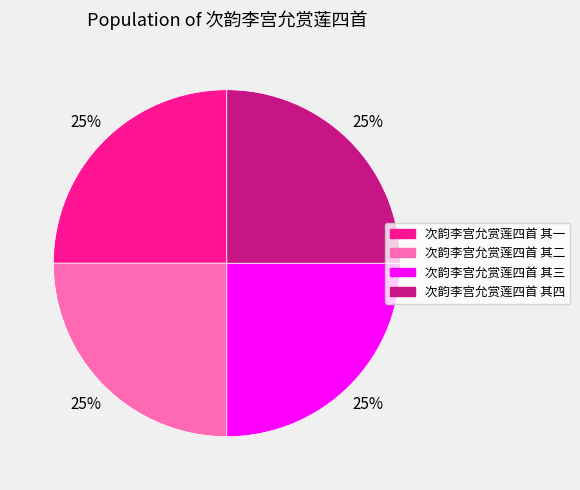

The 次韵李宫允赏莲四首 其二 slice represents 32% of the pie. True or false?

False